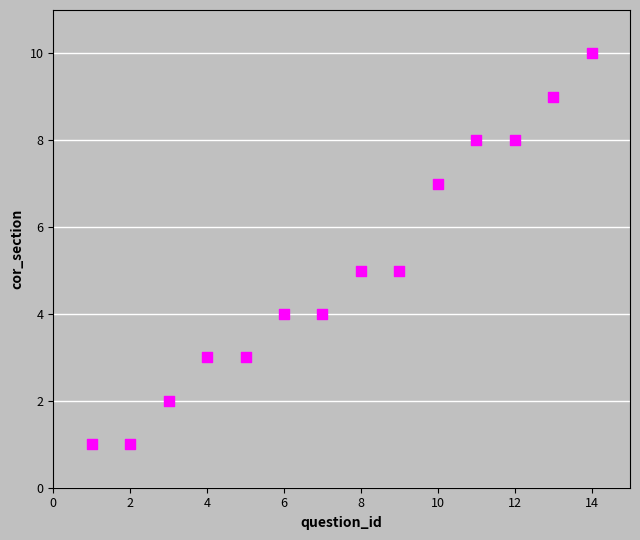

What is the range of Y values (max minus min)?

9